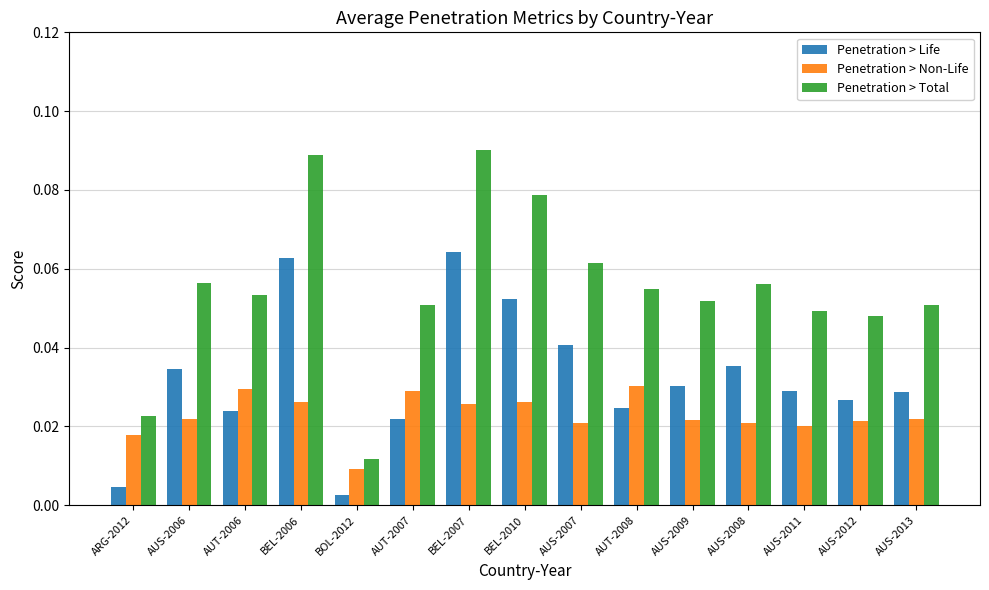

Which series has the largest total across all categories?

Penetration > Total